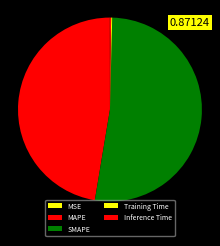

True or false: Training Time accounts for 1% of the total.

False